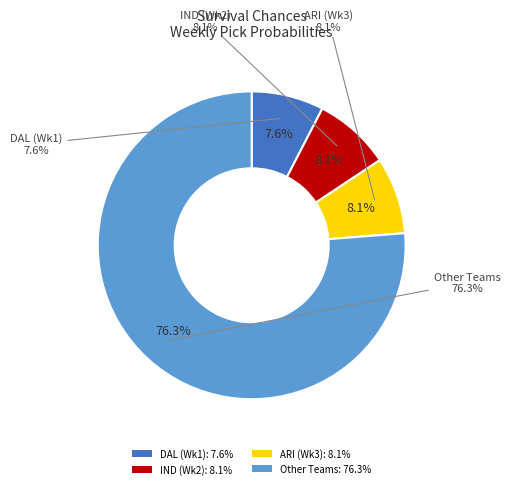

Does BAL account for over 50% of the chart?

No